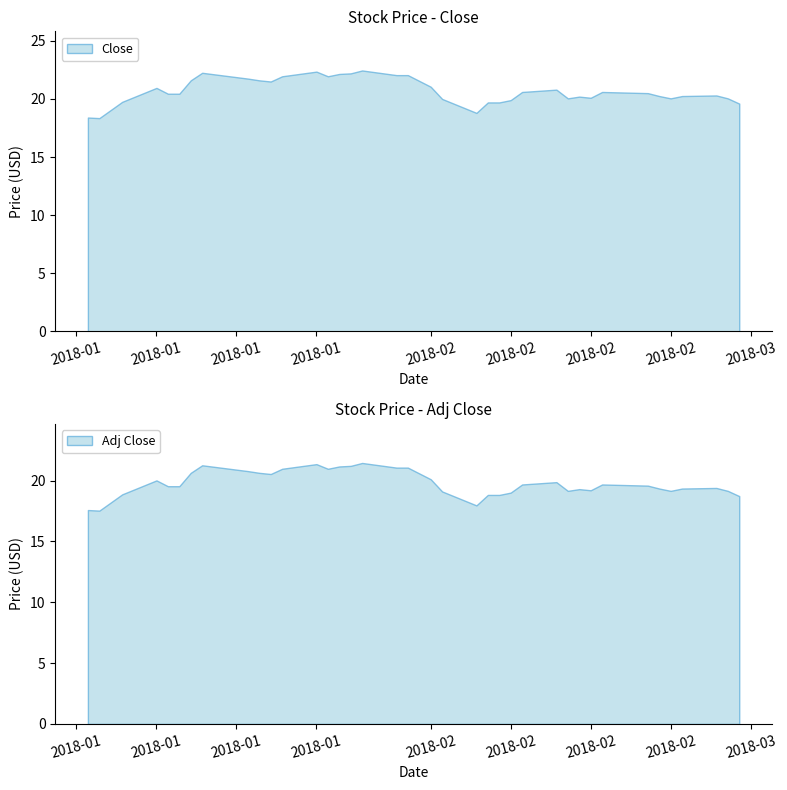

What is the difference between the maximum and second lowest values in the Close series?

4.1